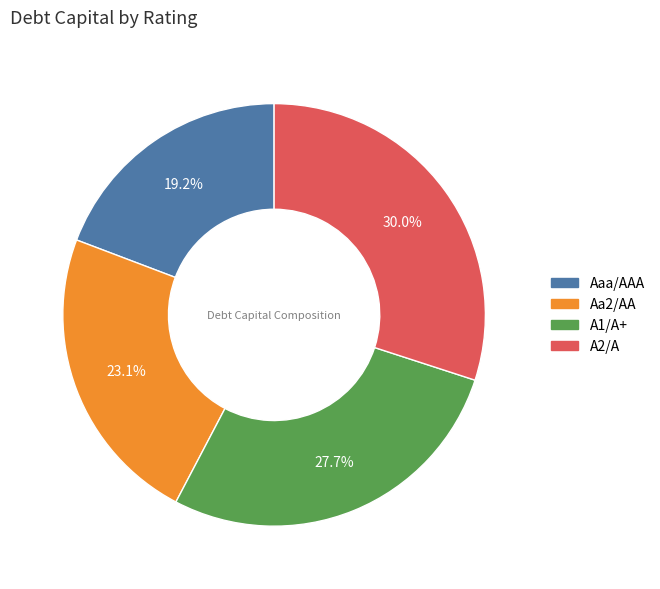

How many segments does this pie chart have?

4